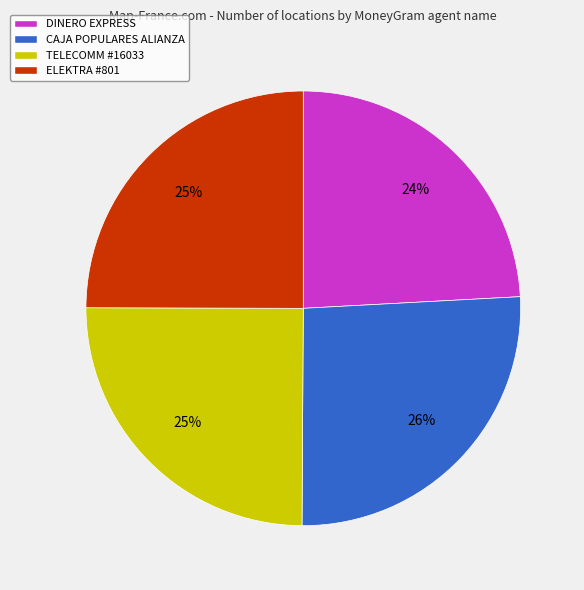

Count the number of slices in the pie.

4